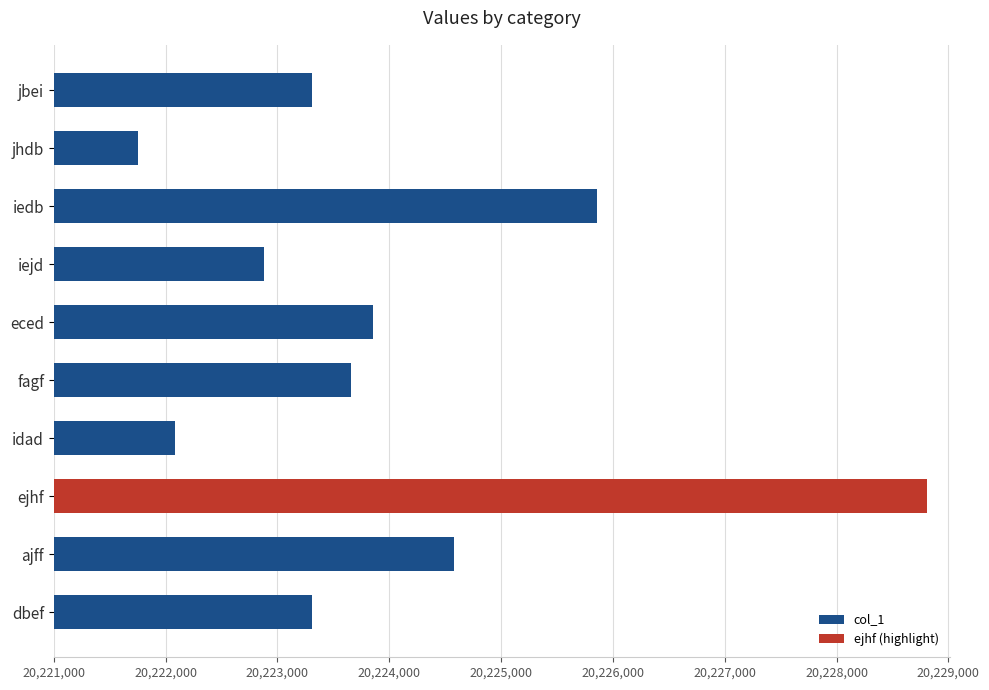

What is the difference between the second highest and second lowest values?

3775